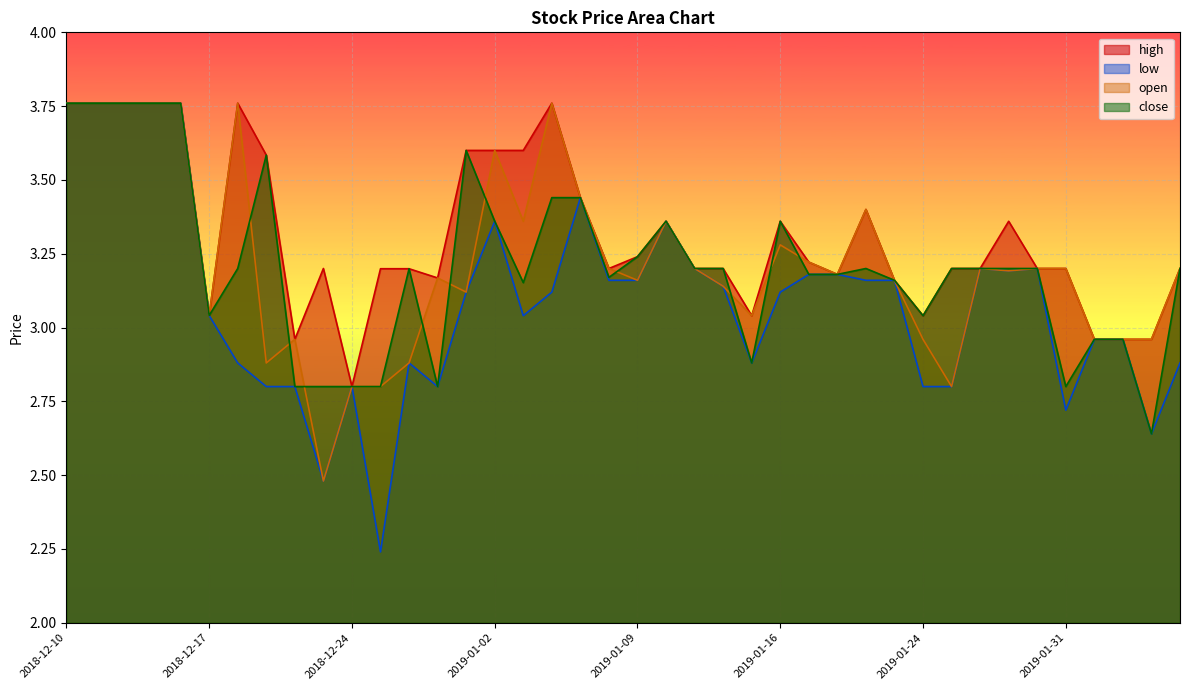

Which label corresponds to the largest value in the chart?

2018-12-10